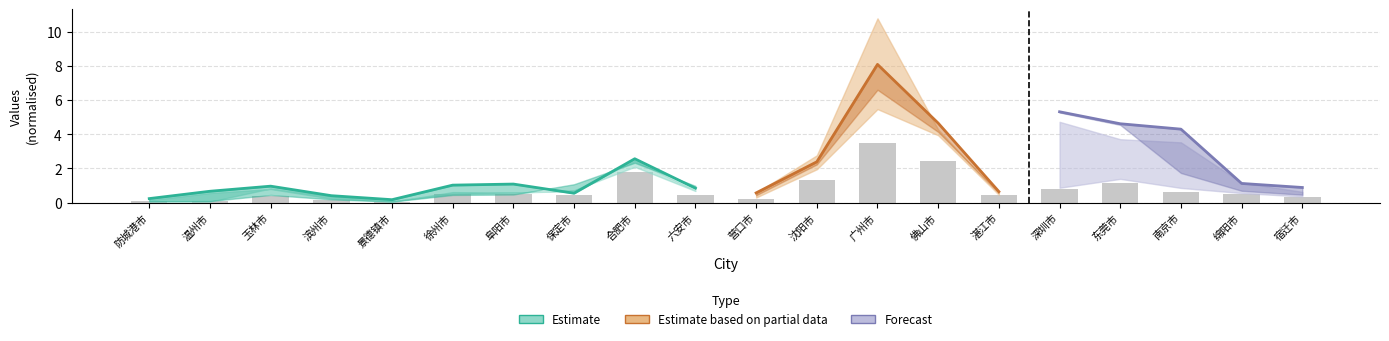

Reading right to left, transcribe all the data shown in this chart.

mean: 19=0.9	18=1.1	17=4.3	16=4.6	15=5.3	14=0.6	13=4.6	12=8.1	11=2.4	10=0.6	9=0.8	8=2.6	7=0.5	6=1.1	5=1.0	min=0.2	end_7=0.4	end=1.0	start=0.7	mean=0.2
start: 19=0.6	18=1.2	17=3.5	16=3.7	15=4.7	14=0.5	13=4.3	12=10.8	11=2.8	10=0.6	9=0.7	8=2.5	7=0.7	6=0.6	5=0.5	min=0.1	end_7=0.2	end=0.8	start=0.6	mean=0.1
end: 19=0.4	18=0.6	17=0.9	16=1.4	15=0.9	14=0.5	13=3.9	12=5.5	11=1.9	10=0.3	9=0.7	8=2.1	7=0.7	6=0.6	5=0.6	min=0.1	end_7=0.4	end=0.8	start=0.1	mean=0.1
end_7: 19=0.5	18=0.7	17=1.7	16=4.5	15=5.3	14=0.6	13=4.1	12=6.6	11=2.2	10=0.4	9=1.0	8=2.3	7=1.1	6=0.5	5=0.4	min=0.1	end_7=0.2	end=0.4	start=0.1	mean=0.1
min: 19=0.3	18=0.5	17=0.6	16=1.2	15=0.8	14=0.4	13=2.5	12=3.5	11=1.3	10=0.2	9=0.4	8=1.8	7=0.5	6=0.5	5=0.5	min=0.1	end_7=0.2	end=0.4	start=0.1	mean=0.1